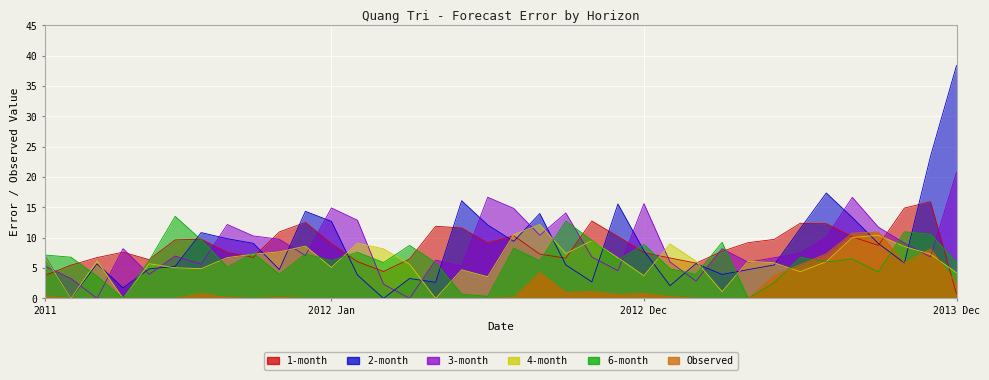

True or false: Observed and 3-month cross at least once.

True